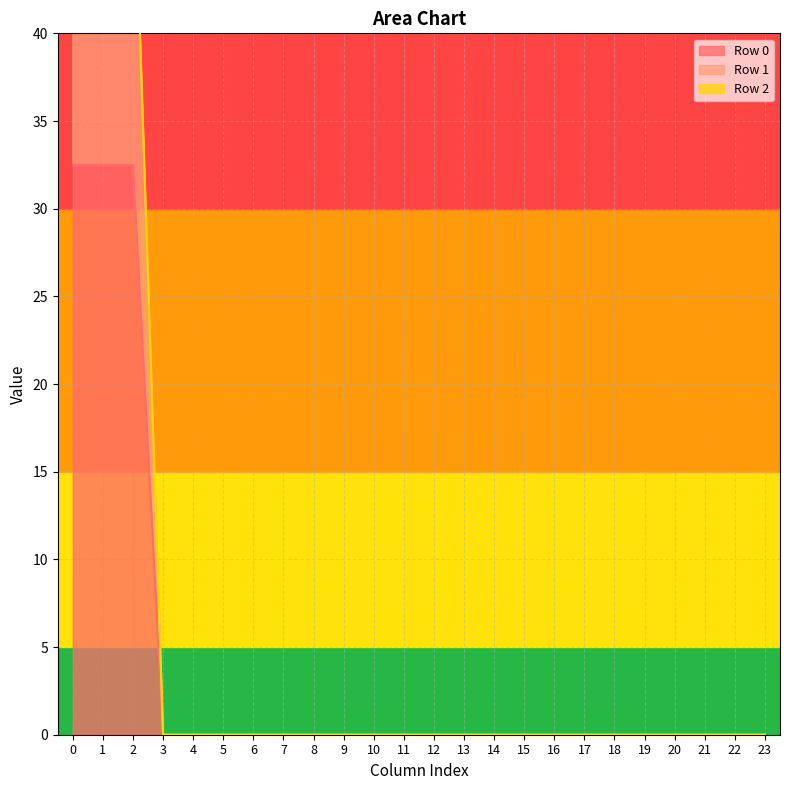

What is the average value of the Row 1 series?

6.5